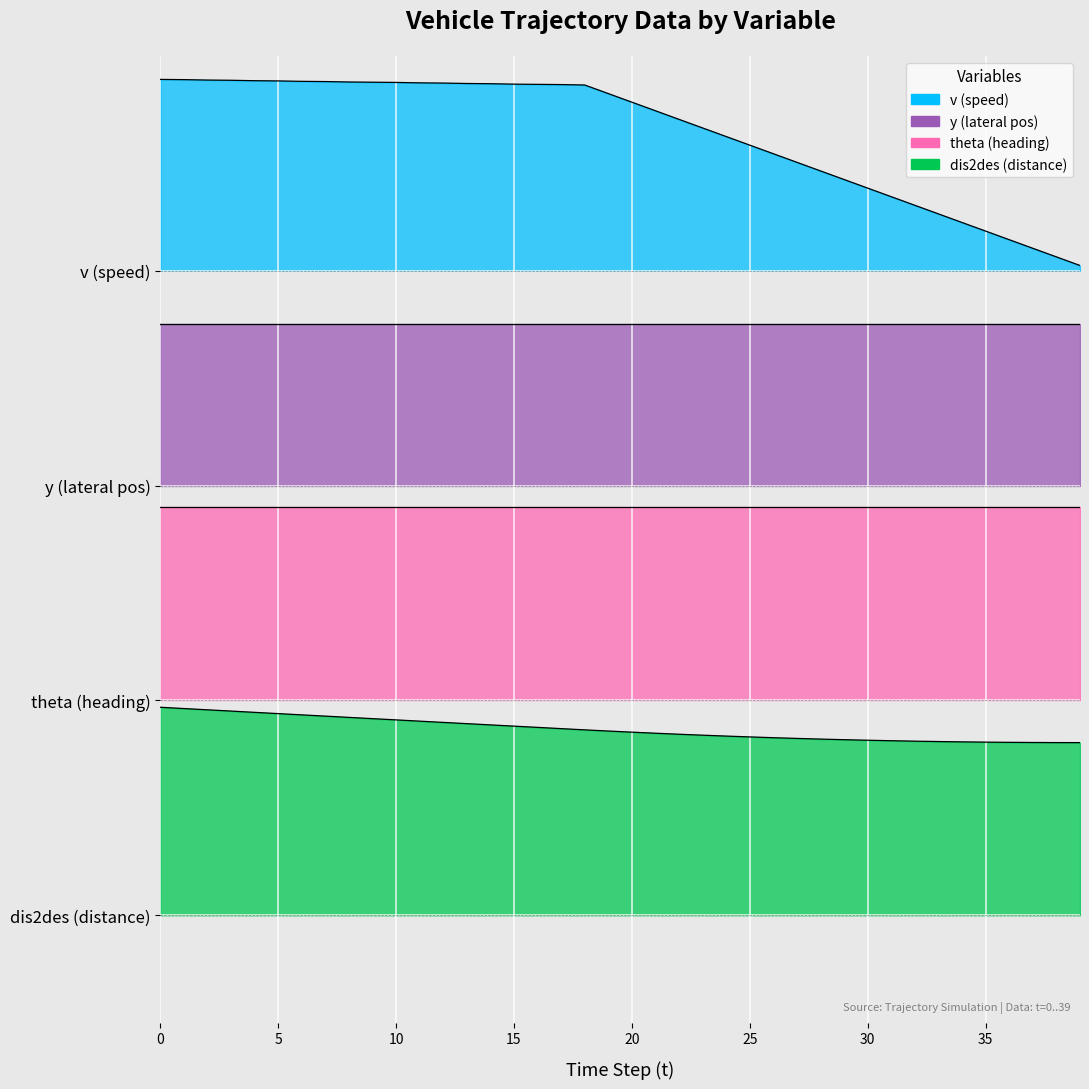

What is the average value of the dis2des series?

1.4